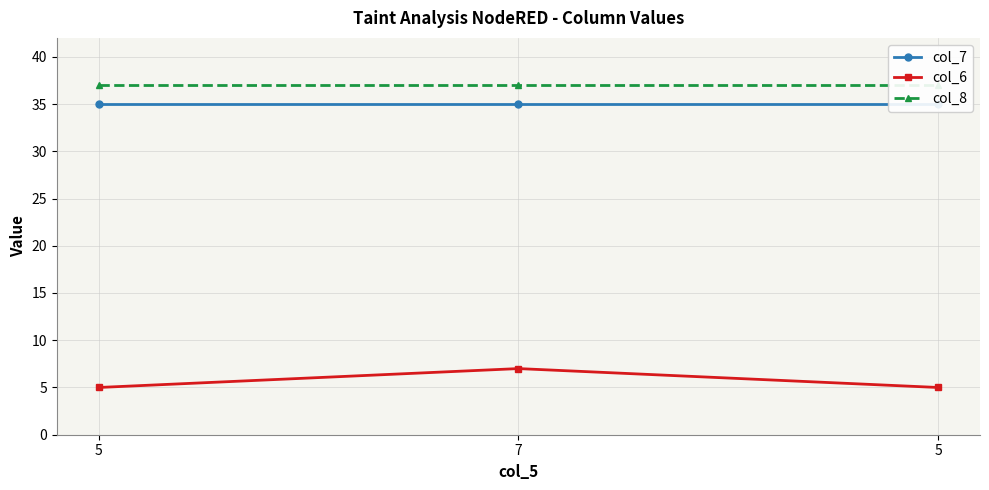

Which label corresponds to the smallest value in the chart?

5